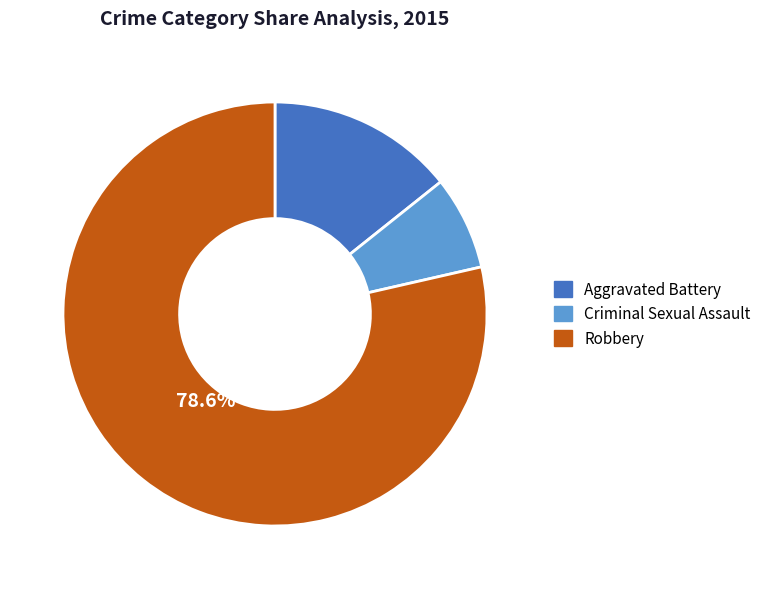

Combined, do Aggravated Battery and Criminal Sexual Assault account for over 50%?

No